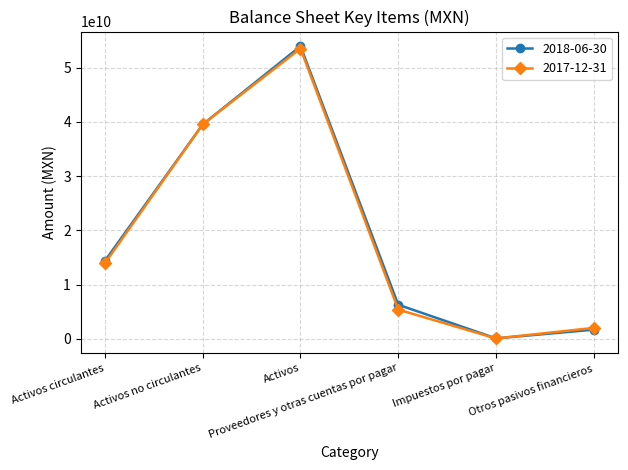

Which category has the lowest value across all series?

Impuestos por pagar